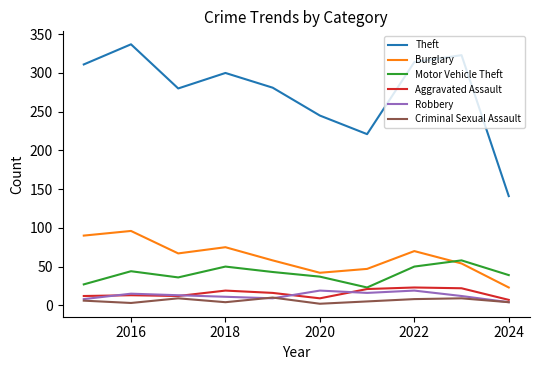

What is the highest value of the Motor Vehicle Theft series?

58